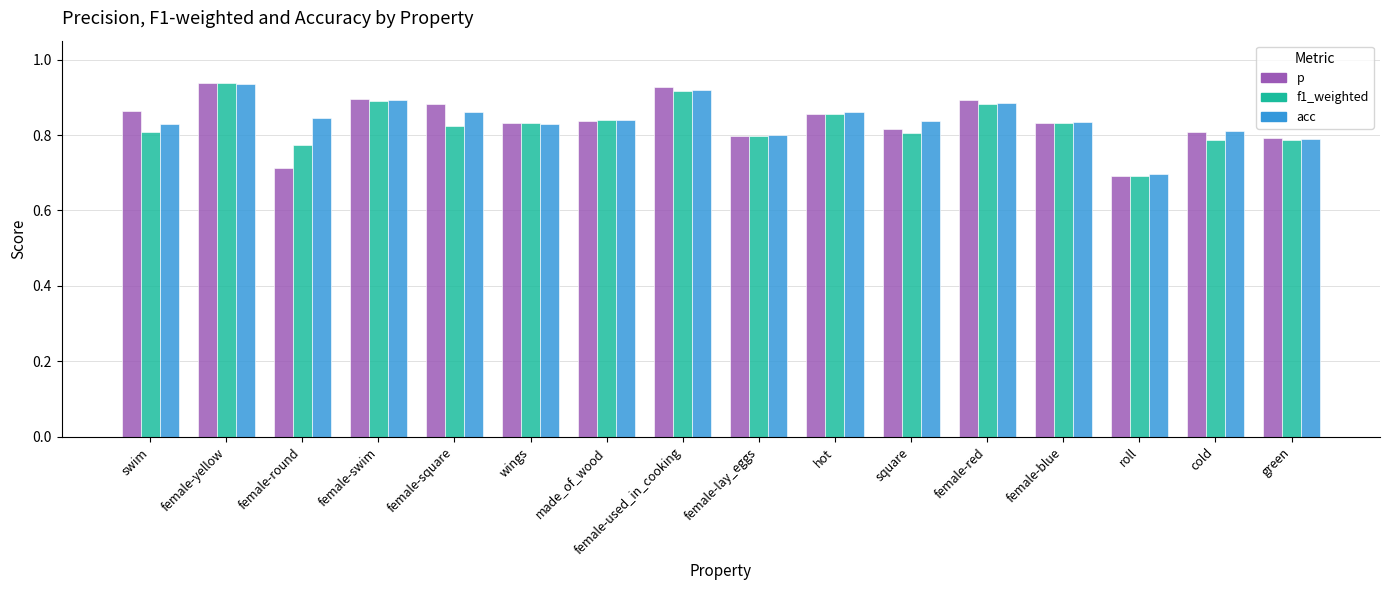

Which category has the lowest value in the p series?

roll